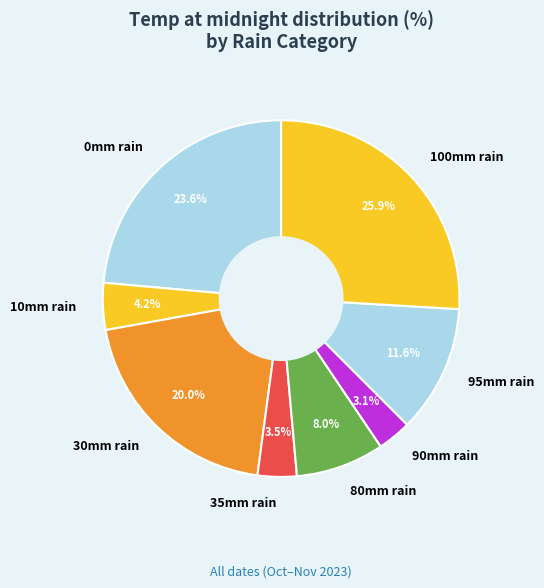

Approximately how many times larger is the value at 35mm rain compared to 95mm rain?

0.3